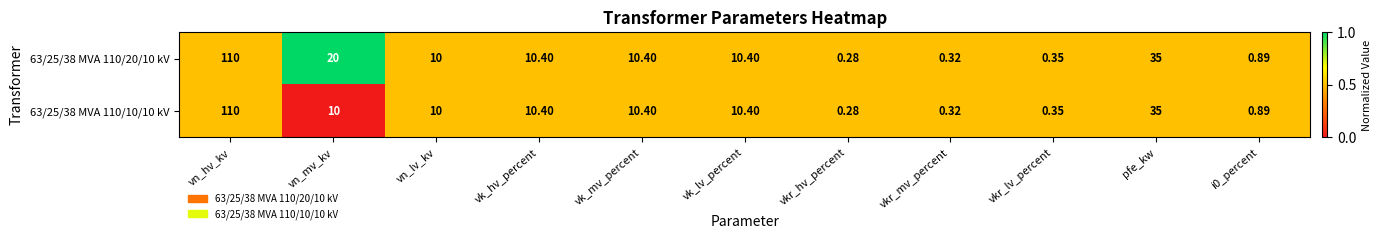

At which label does 63/25/38 MVA 110/10/10 kV first exceed 10?

vn_hv_kv